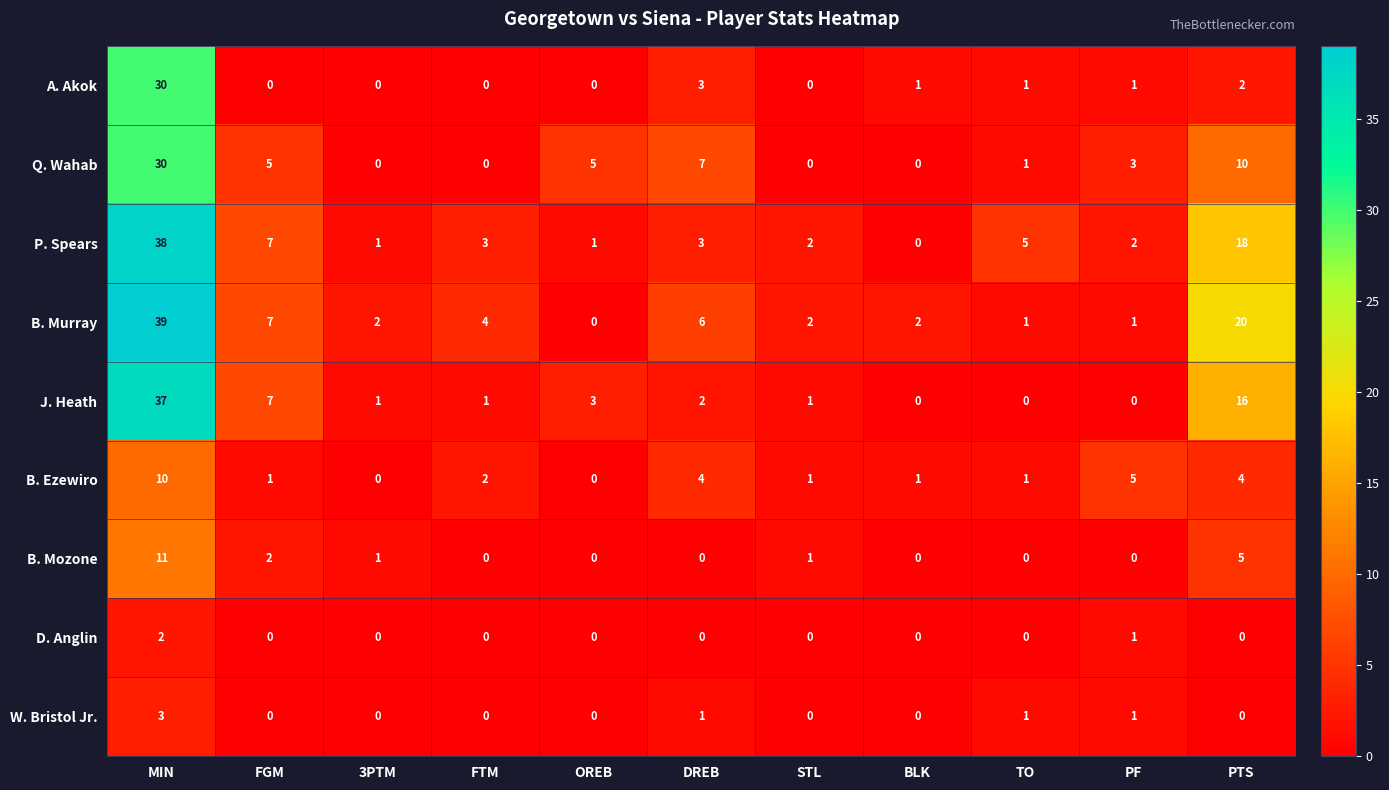

At which category is the sum across all series the highest?

MIN